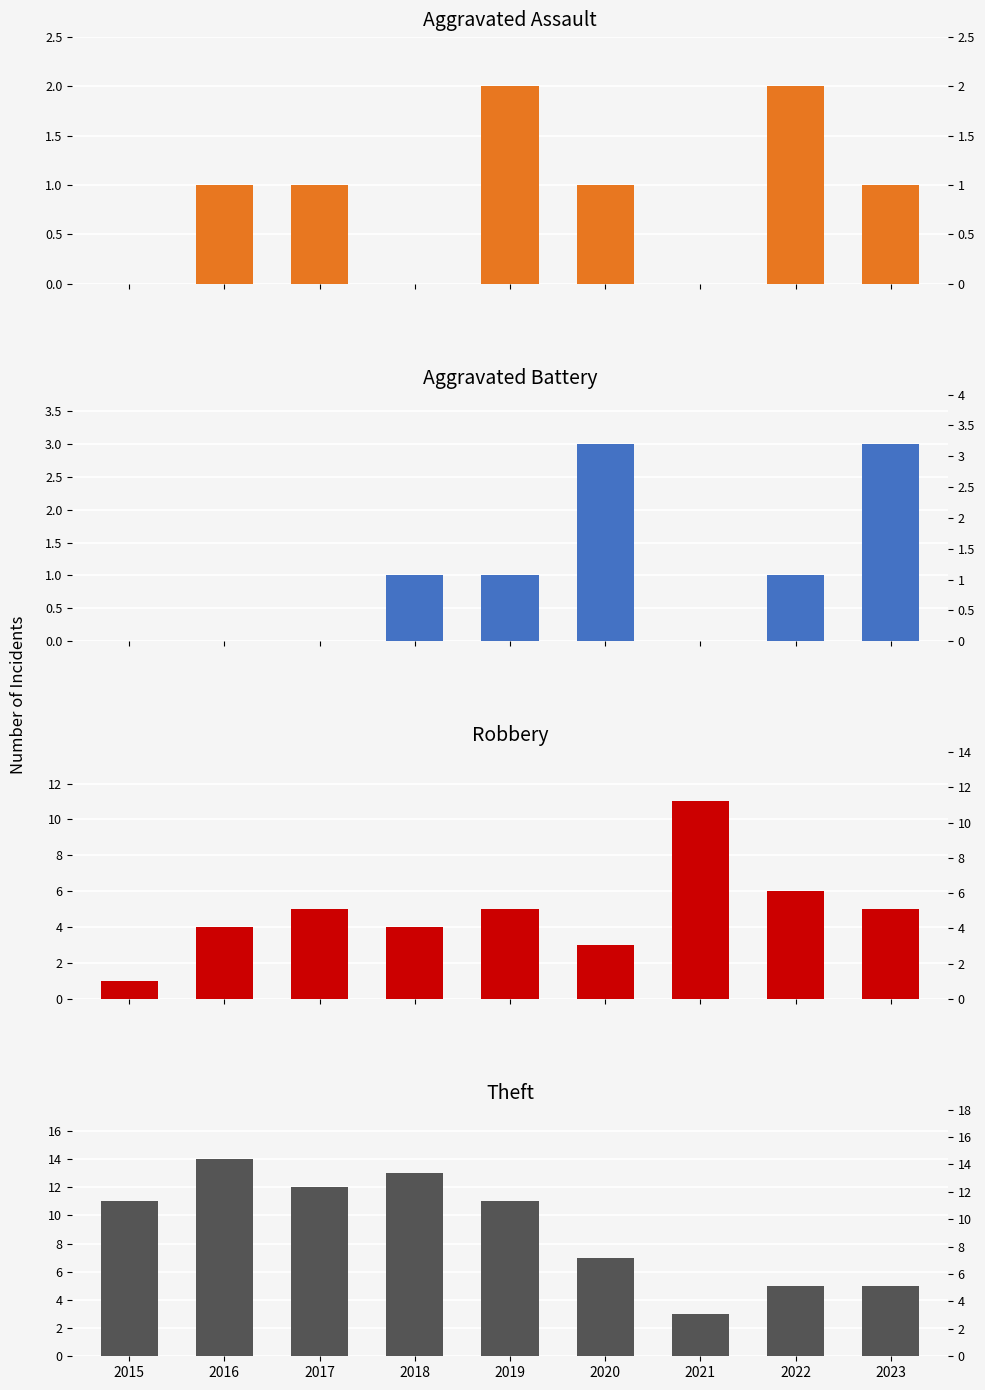

Is it true that Aggravated Battery equals 1 at 2016?

False